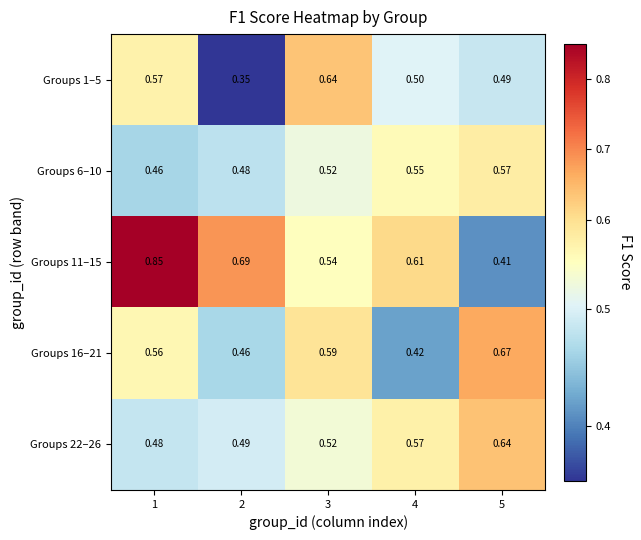

What is the total value across all series at 5?

2.8